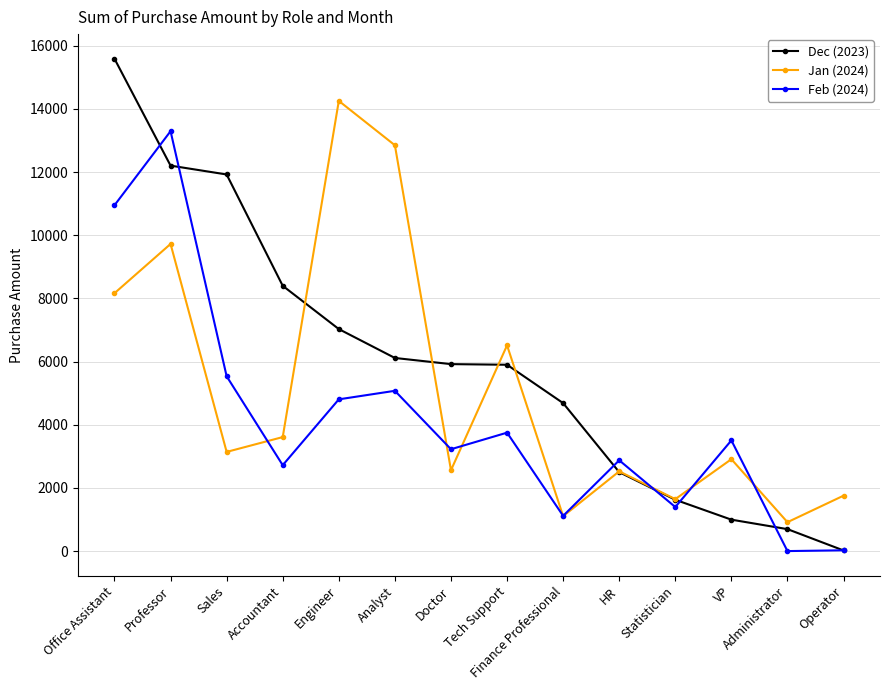

Which label corresponds to the largest value in the chart?

Office Assistant